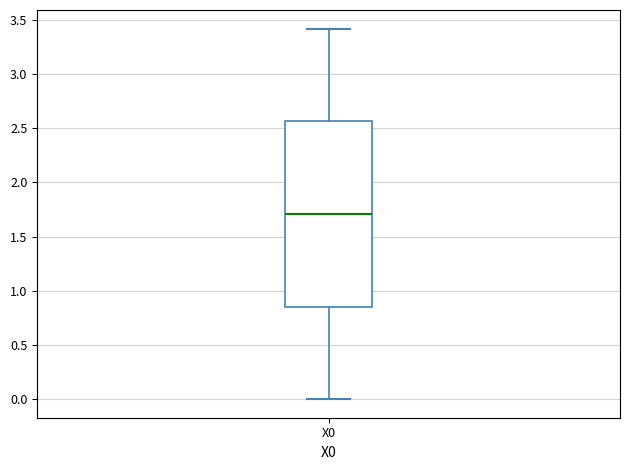

Read this box plot against the y-axis: the position of the median line, the range covered by the box, and the ends of both whiskers. The values are not printed on the chart, so give them approximately, as read against the axis.

median 1.70, box 0.85 to 2.55, whiskers 0.00 to 3.40